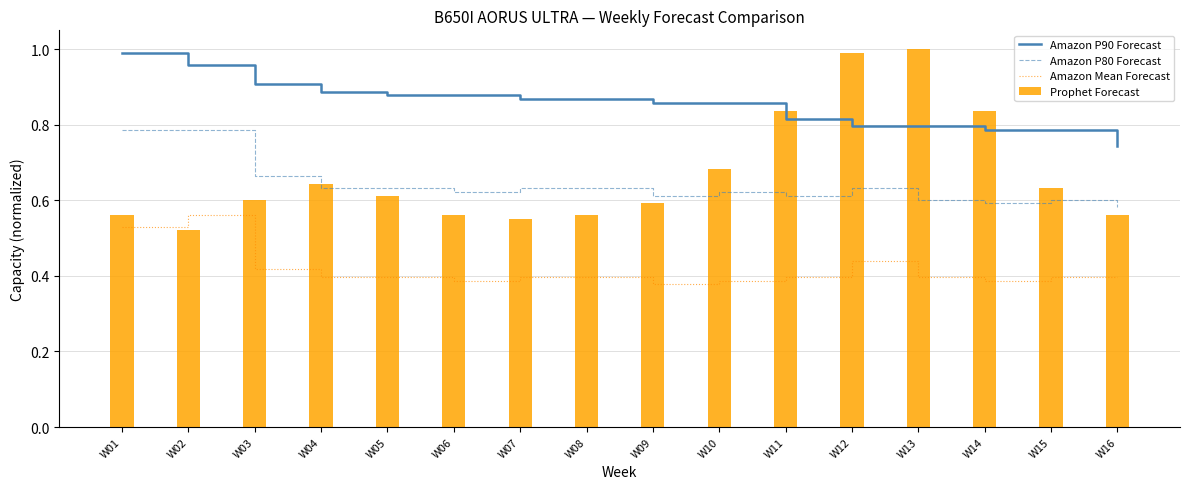

Which category has the lowest value across all series?

W09